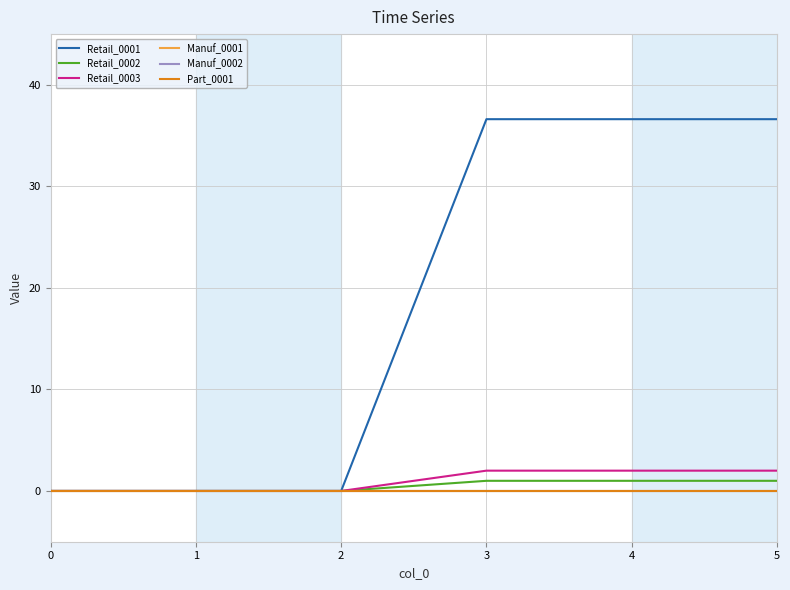

True or false: Retail_0002 and Manuf_0002 intersect in this chart.

False